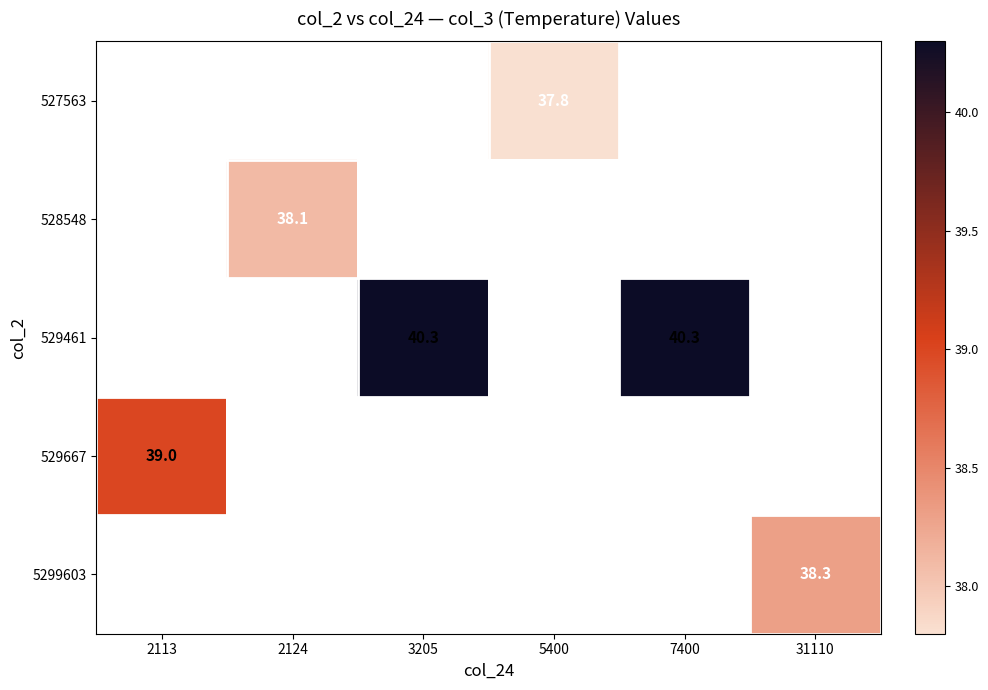

The value of 527563 at 5400 is 58.3. True or false?

False